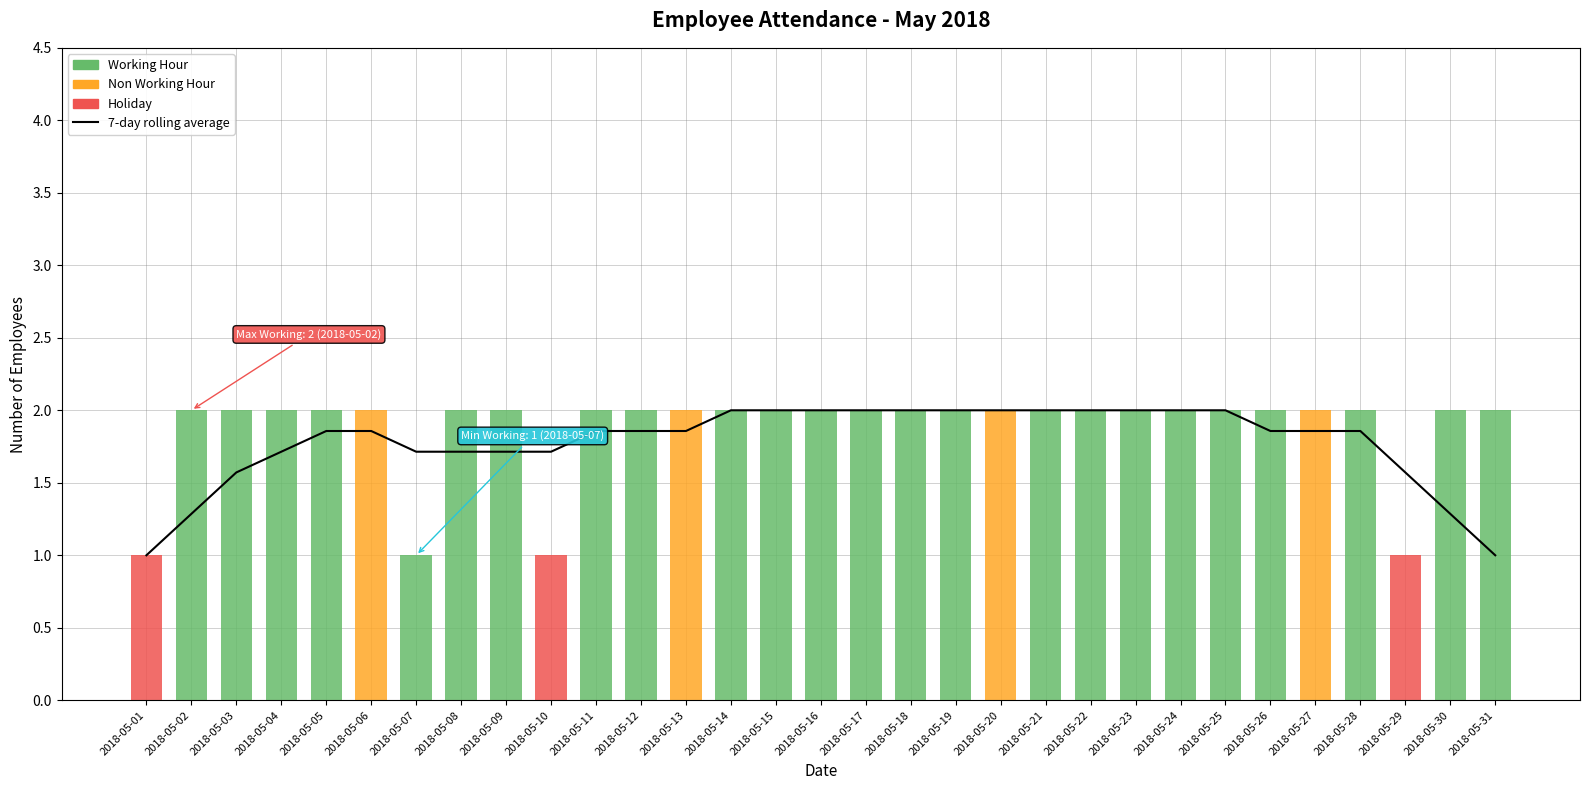

At which label does Working Hour reach its minimum?

2018-05-01